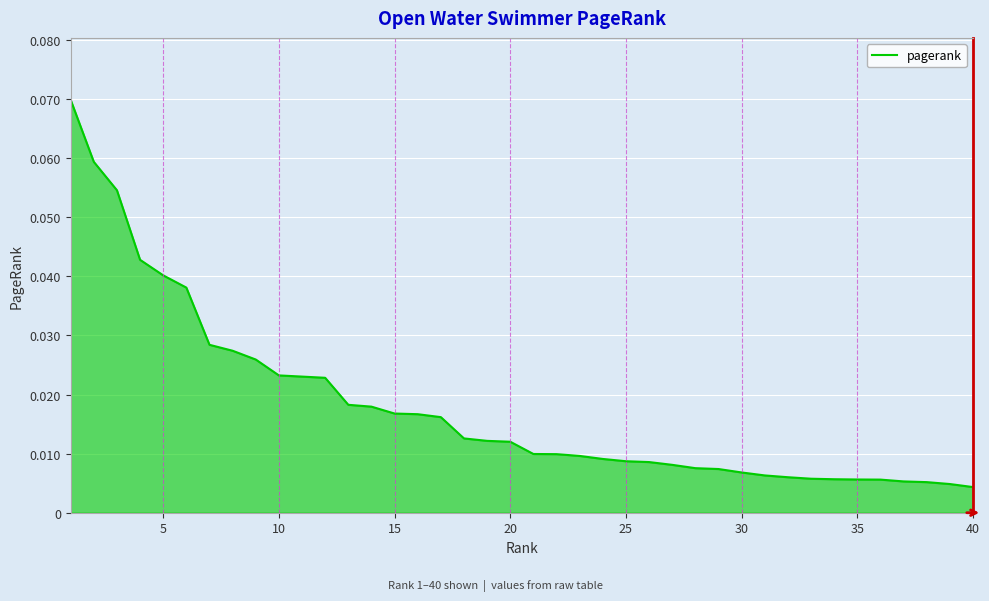

What is the sum of all values?

0.7